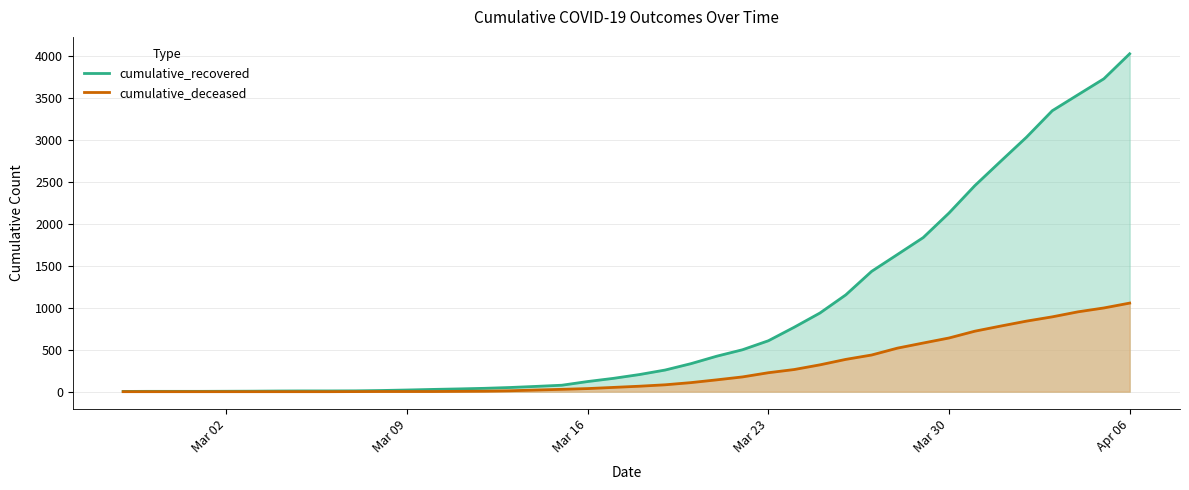

How many categories are shown in the chart?

40